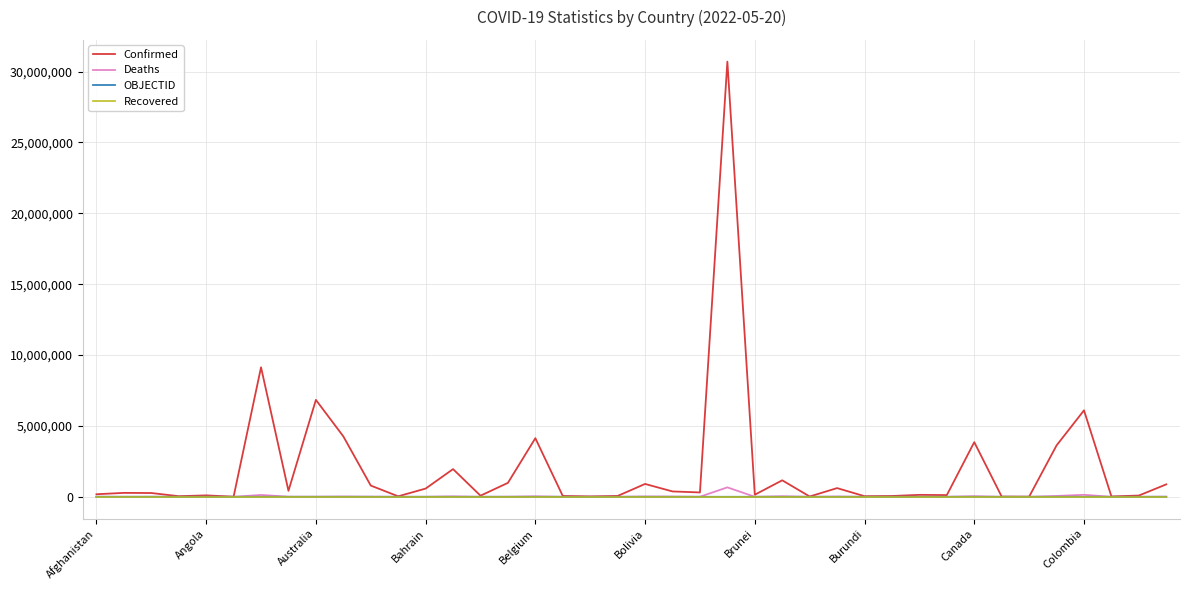

Which series has the largest range (max minus min)?

Confirmed